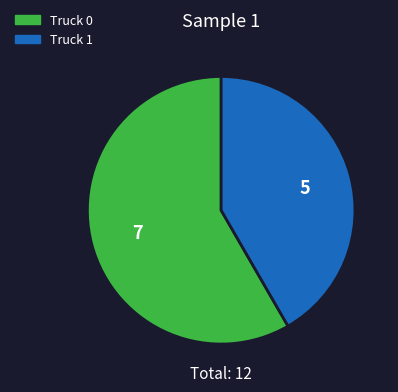

Count the number of slices in the pie.

2